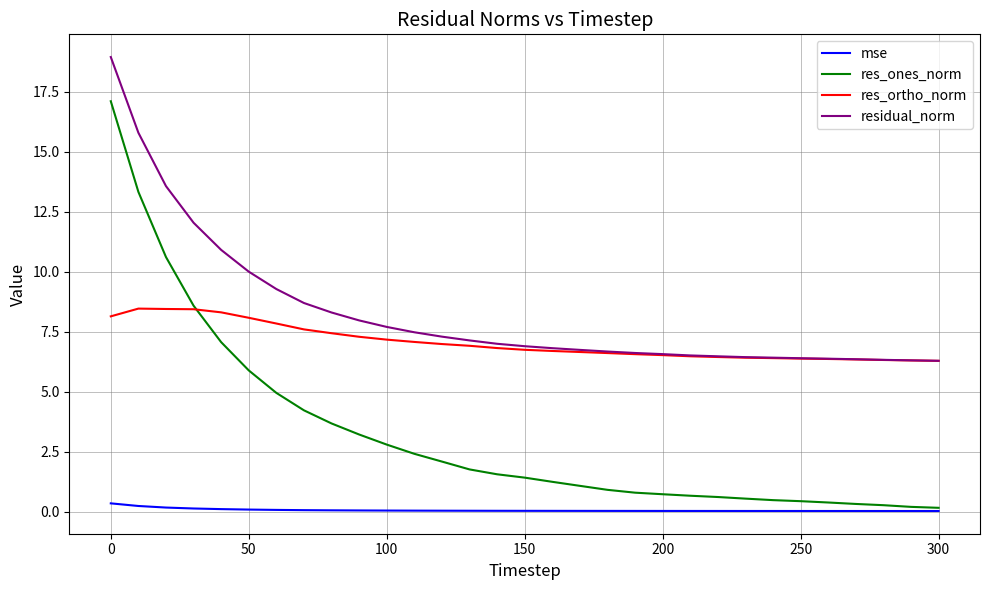

Which series has the largest total across all categories?

residual_norm